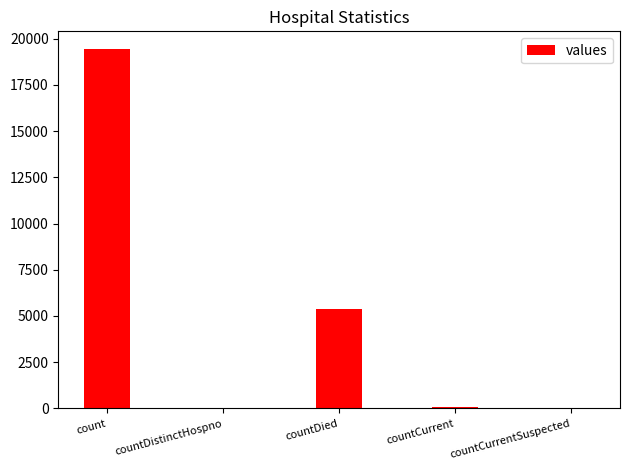

The chart shows a value of -8654 at countCurrentSuspected. True or false?

False